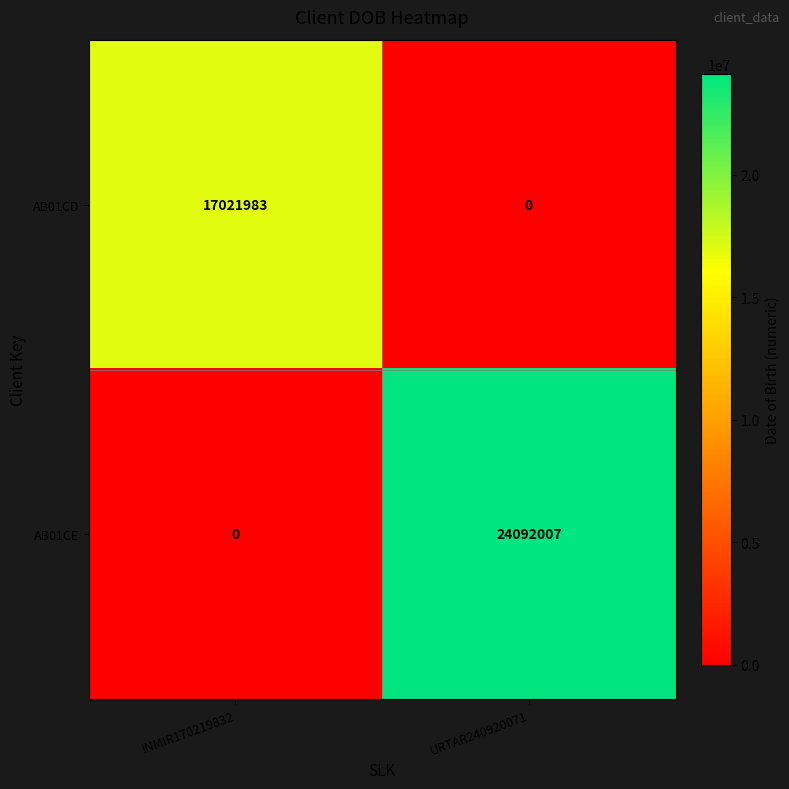

Which series has the largest total across all categories?

AB01CE